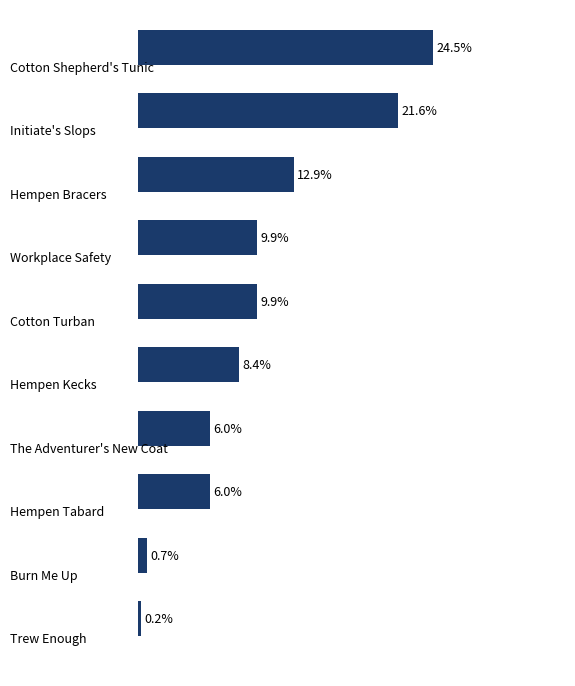

What is the maximum value shown in the chart?

24.5